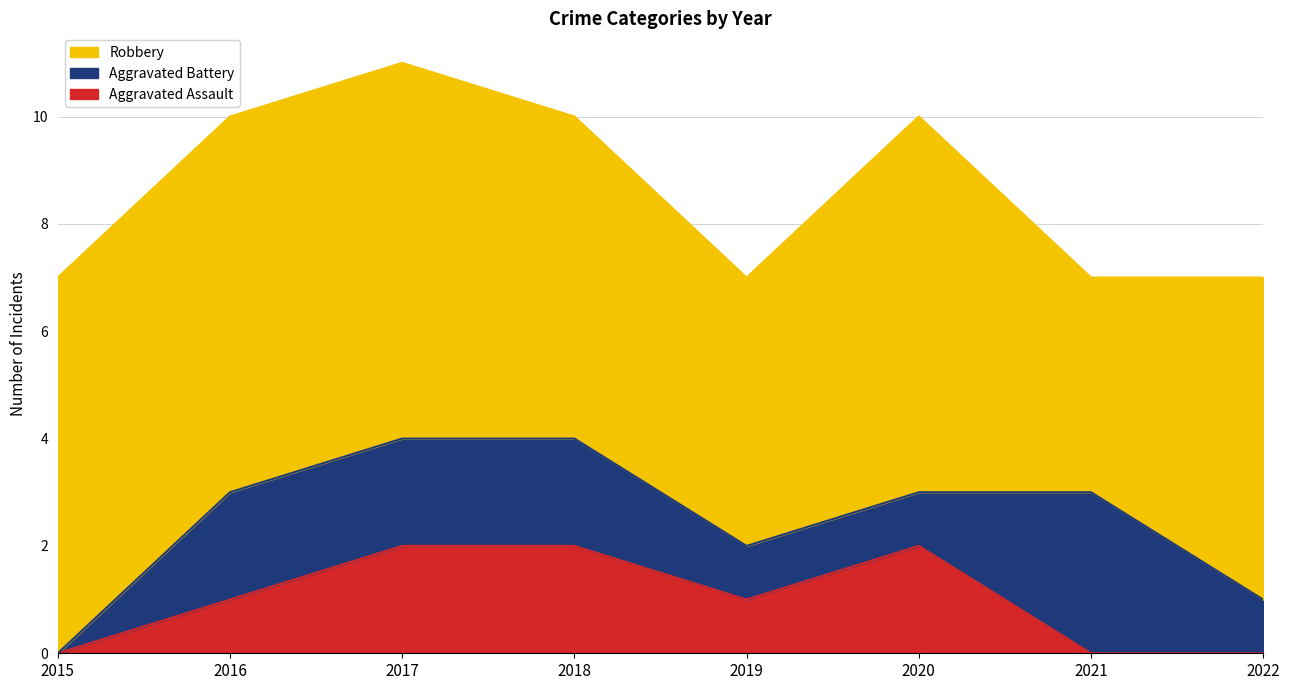

How many Robbery values are between 6 and 7?

6